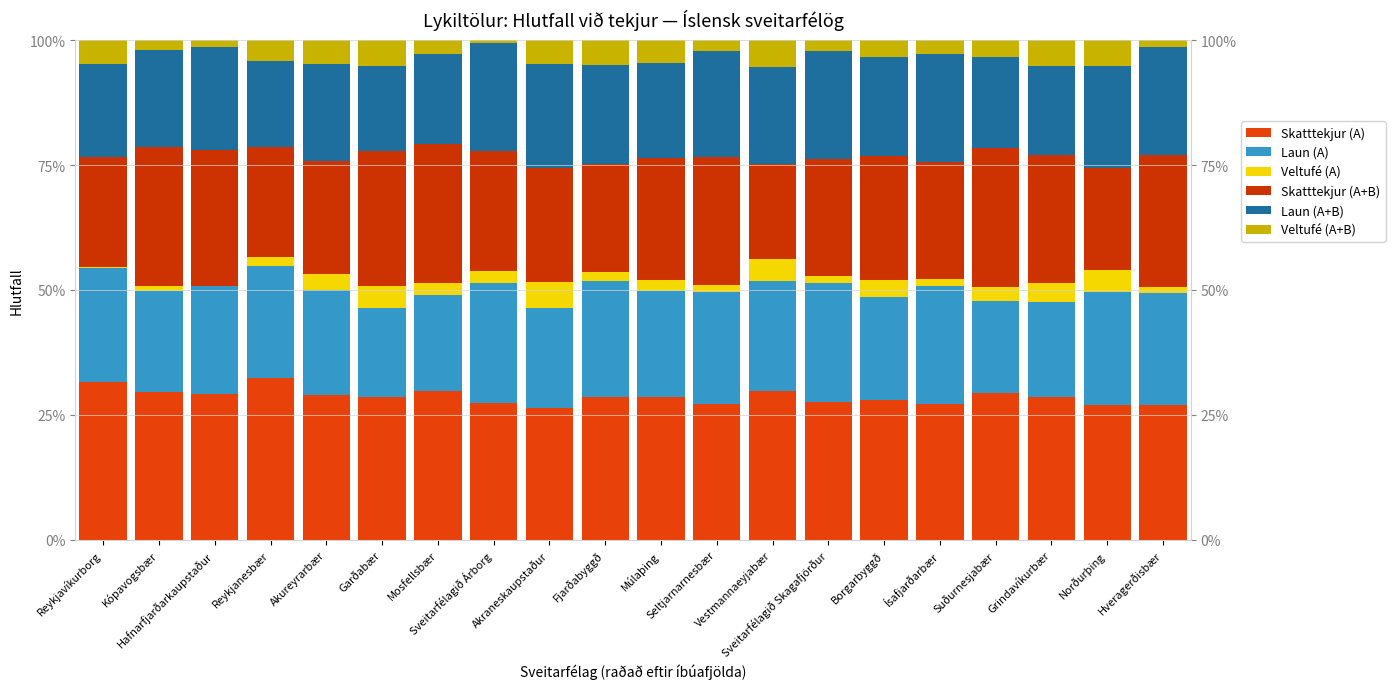

Is the value of Skatttekjur (A+B) at Grindavíkurbær greater than the value of Laun (A+B) at Suðurnesjabær?

Yes